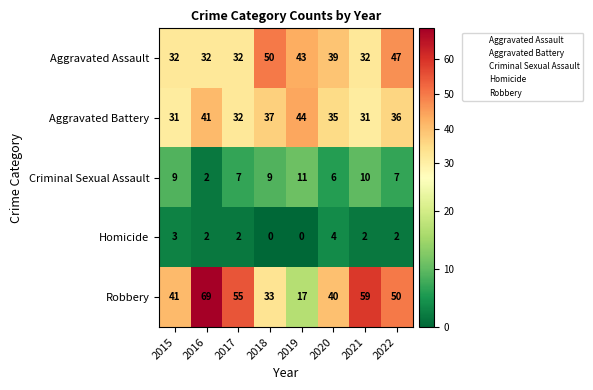

What is the greatest value displayed?

69